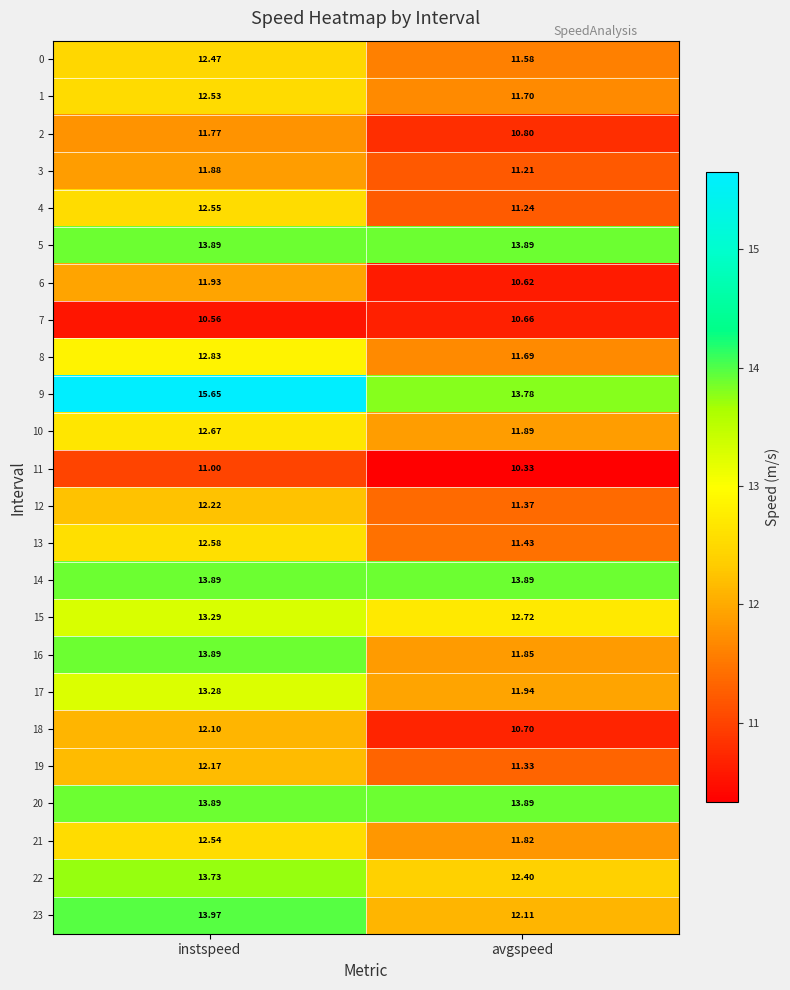

Which label corresponds to the largest value in the chart?

instspeed